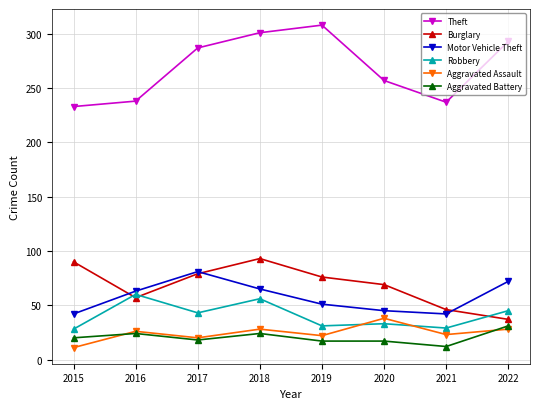

True or false: Theft and Robbery cross at least once.

False